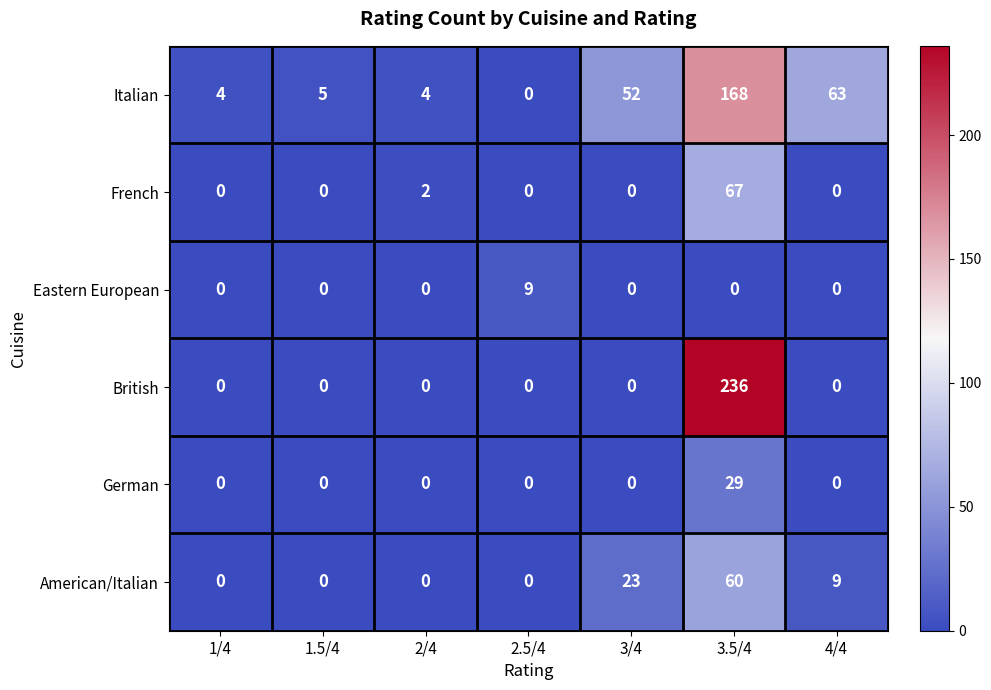

What is the total value across all series at 1/4?

4